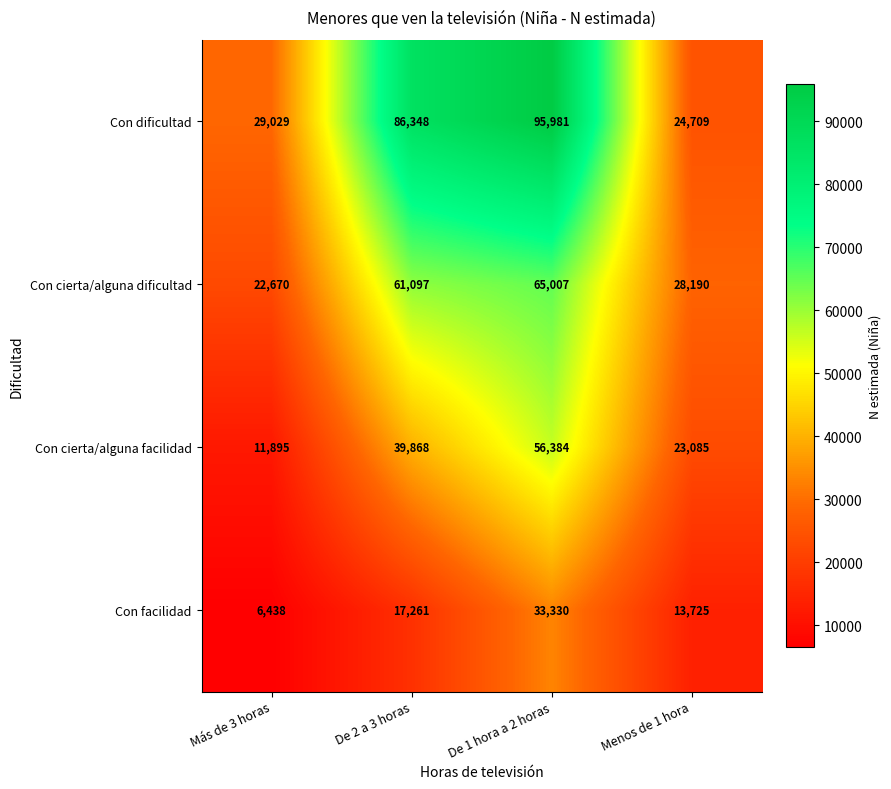

Reading right to left, transcribe all the data shown in this chart.

Con dificultad: Menos de 1 hora=24709	De 1 hora a 2 horas=95981	De 2 a 3 horas=86348	Más de 3 horas=29029
Con cierta/alguna dificultad: Menos de 1 hora=28190	De 1 hora a 2 horas=65007	De 2 a 3 horas=61097	Más de 3 horas=22670
Con cierta/alguna facilidad: Menos de 1 hora=23085	De 1 hora a 2 horas=56384	De 2 a 3 horas=39868	Más de 3 horas=11895
Con facilidad: Menos de 1 hora=13725	De 1 hora a 2 horas=33330	De 2 a 3 horas=17261	Más de 3 horas=6438